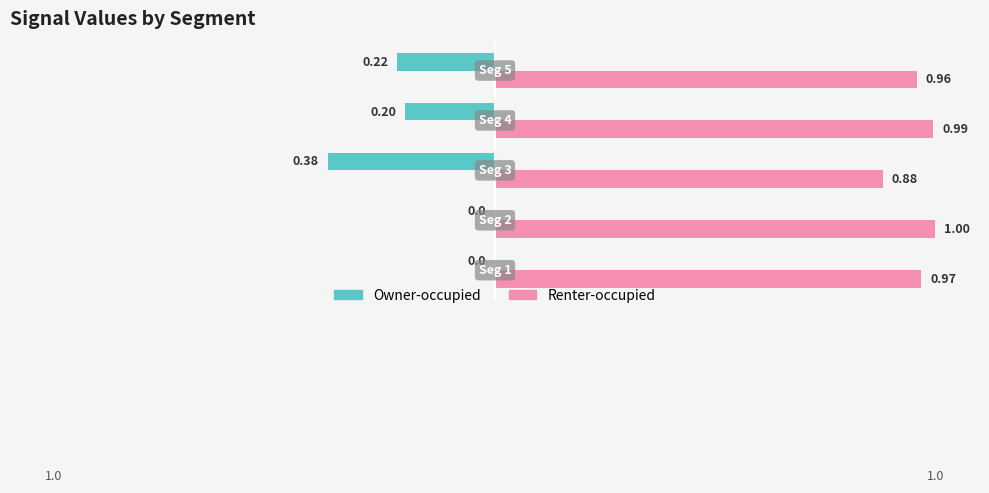

Which series has the largest total across all categories?

Renter-occupied